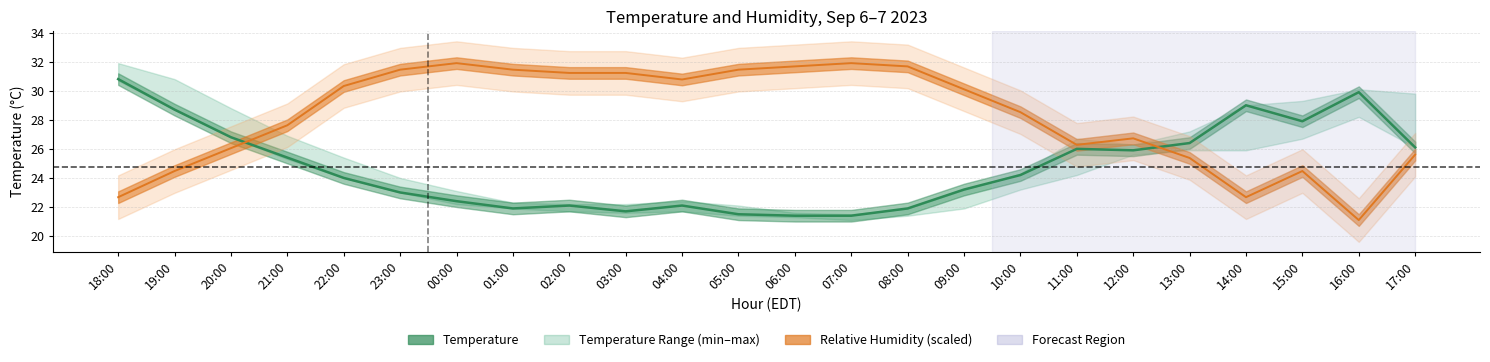

Which category has the highest value in the temperature series?

18:00